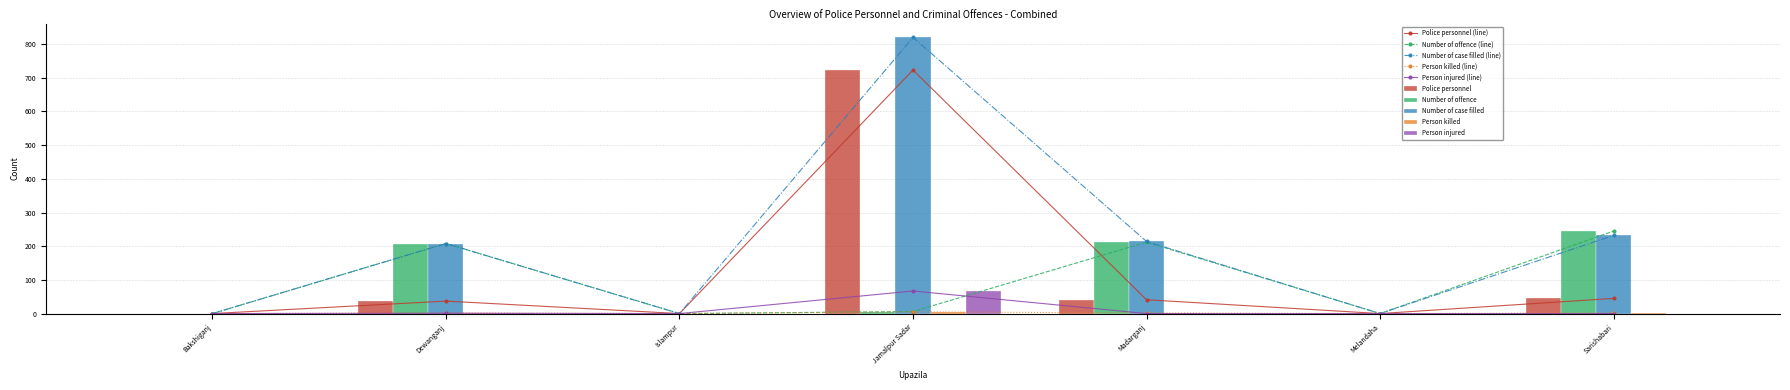

Which series has the widest spread of values?

Number of case filled